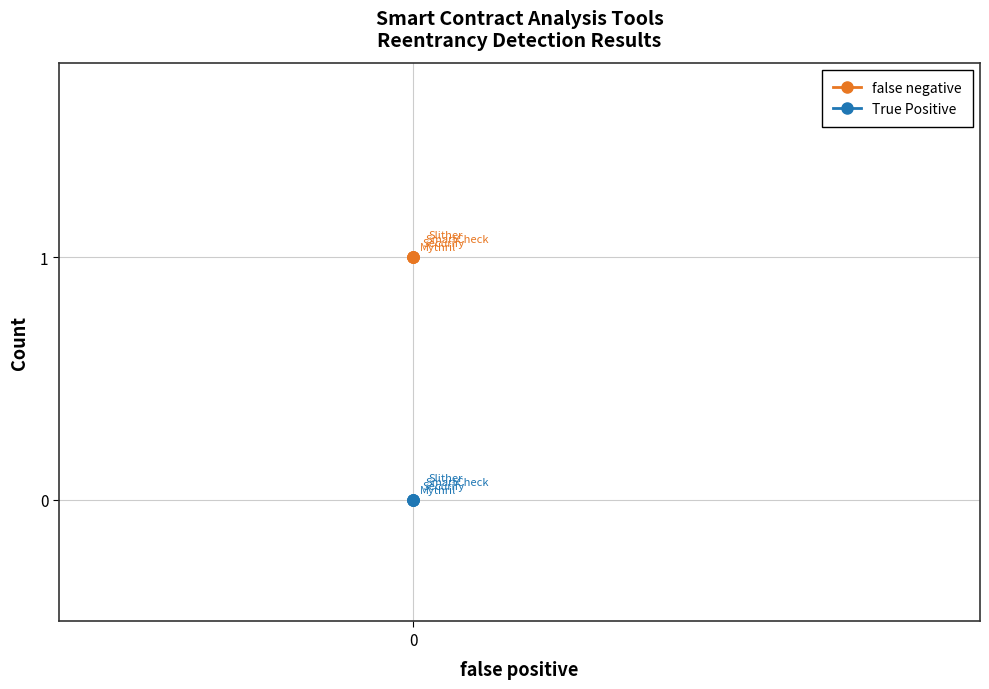

Reading right to left, transcribe all the data shown in this chart.

false negative: 1	1	1	1
True Positive: 0	0	0	0